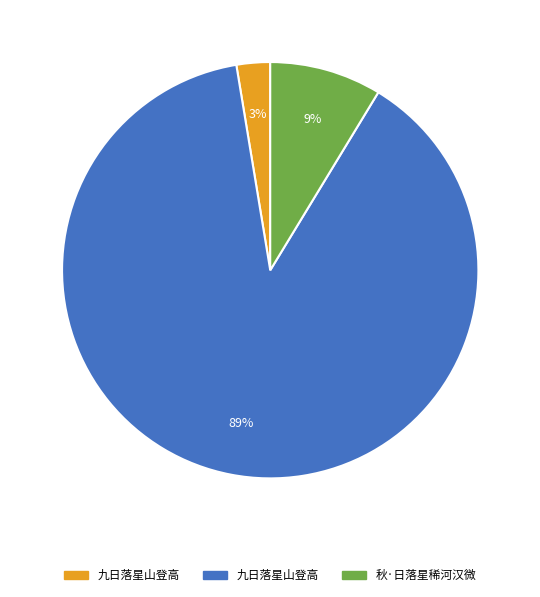

To the nearest percent, what is the average slice percentage?

33%